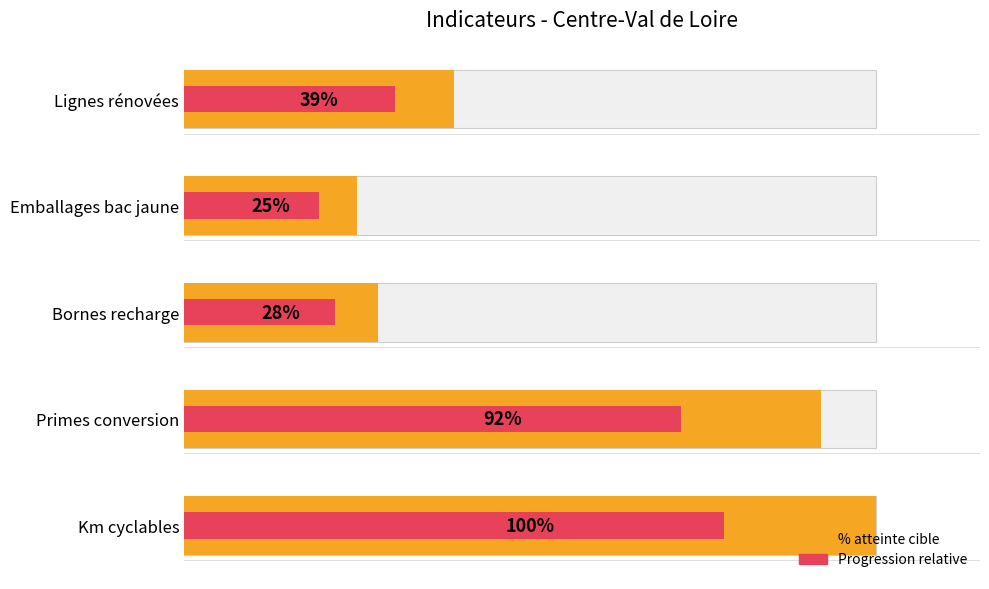

What are all the series names shown in the legend?

% atteinte cible, Progression relative